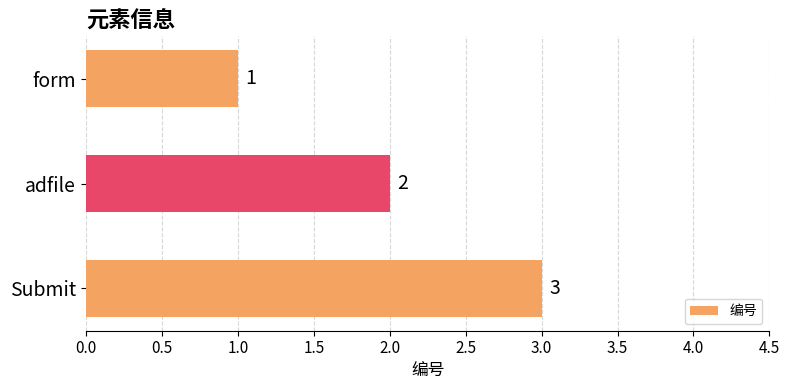

List the labels in order of value, smallest first.

form, adfile, Submit